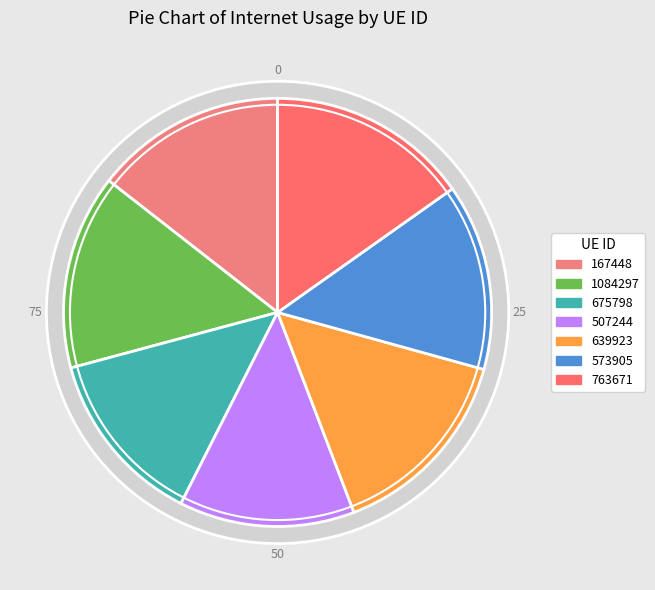

To the nearest percent, what percentage of the pie is 675798?

13%